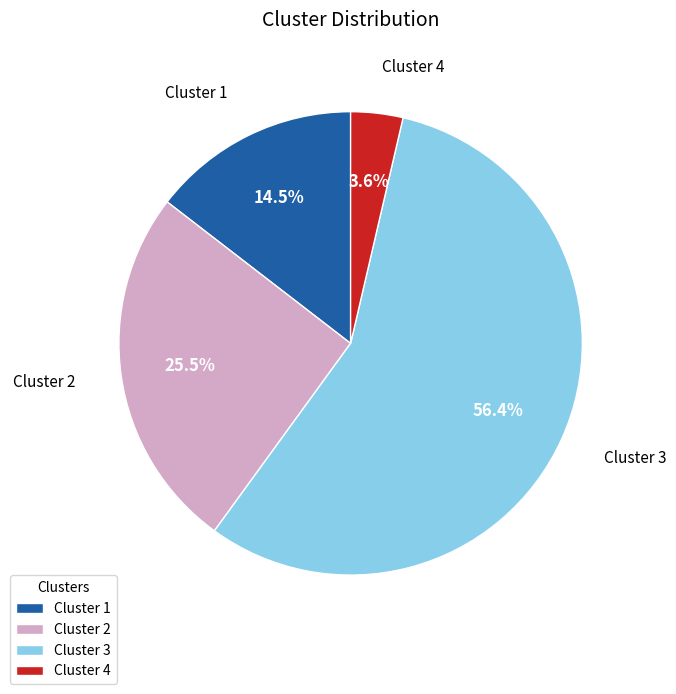

Between Cluster 2 and Cluster 1, which is larger?

Cluster 2